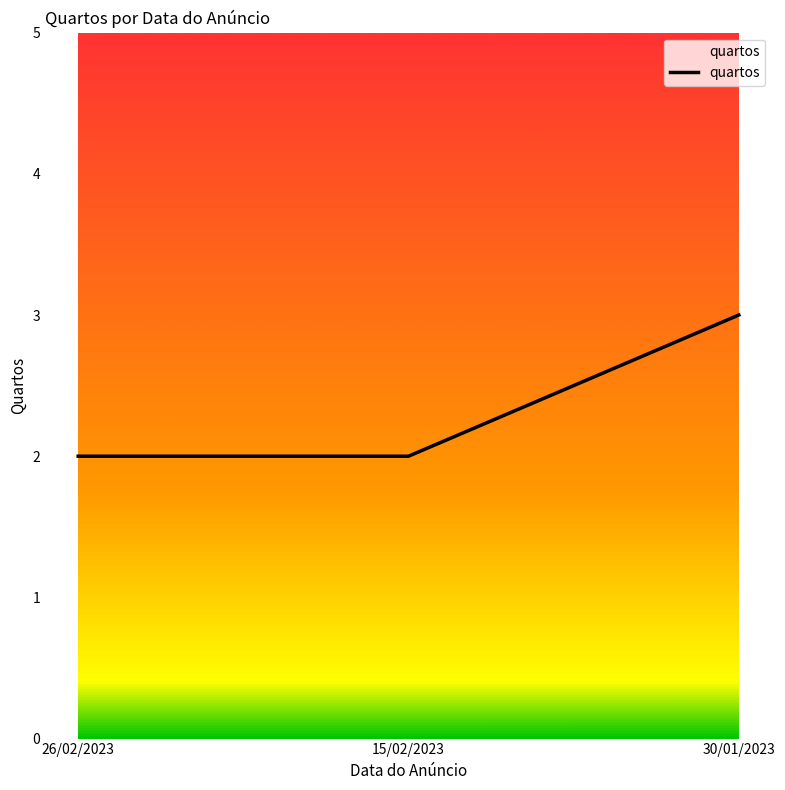

What is the minimum value shown in the chart?

2